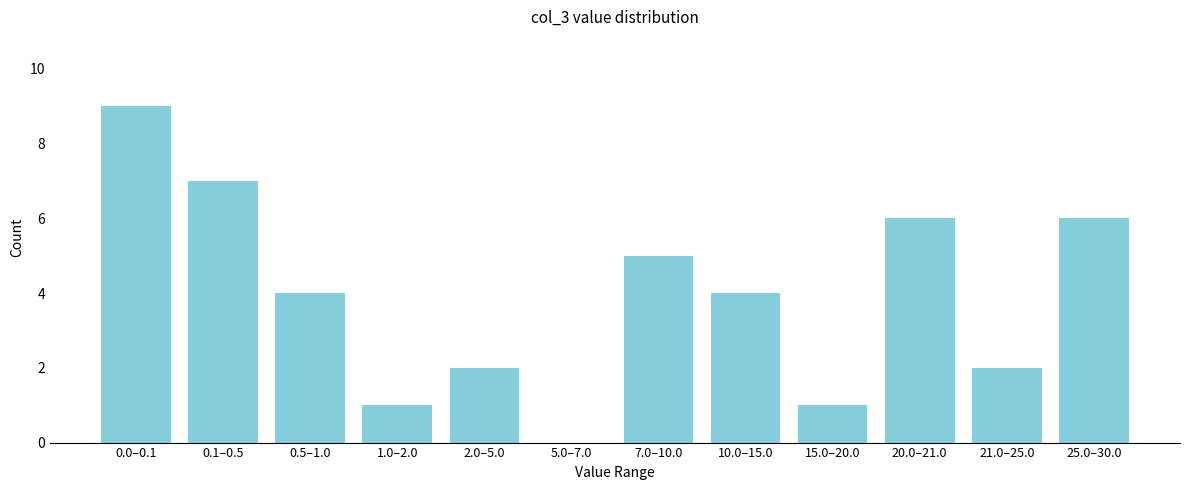

Reading right to left, list all the values displayed in this chart.

25.0–30.0=6	21.0–25.0=2	20.0–21.0=6	15.0–20.0=1	10.0–15.0=4	7.0–10.0=5	5.0–7.0=0	2.0–5.0=2	1.0–2.0=1	0.5–1.0=4	0.1–0.5=7	0.0–0.1=9